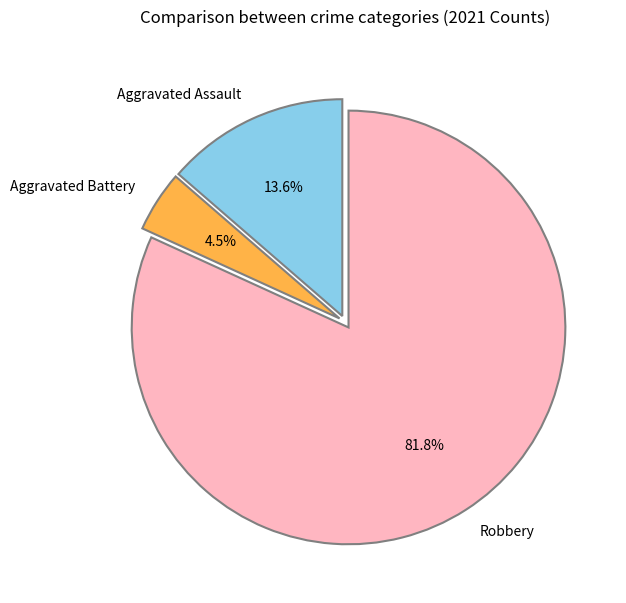

Which category accounts for the majority?

Robbery